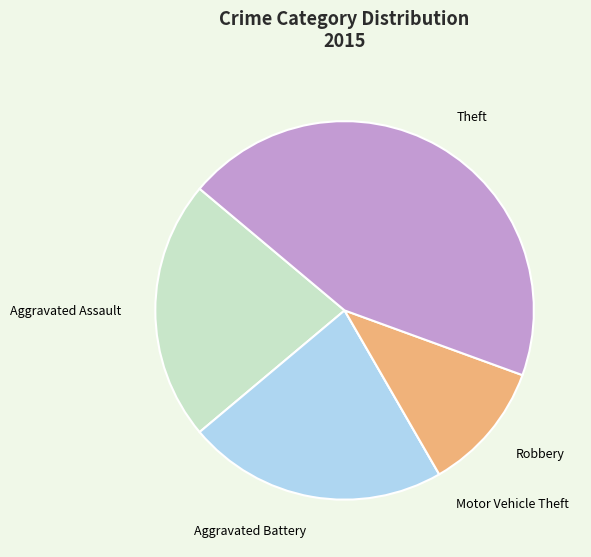

Do Theft and Robbery together represent more than half of the pie?

Yes